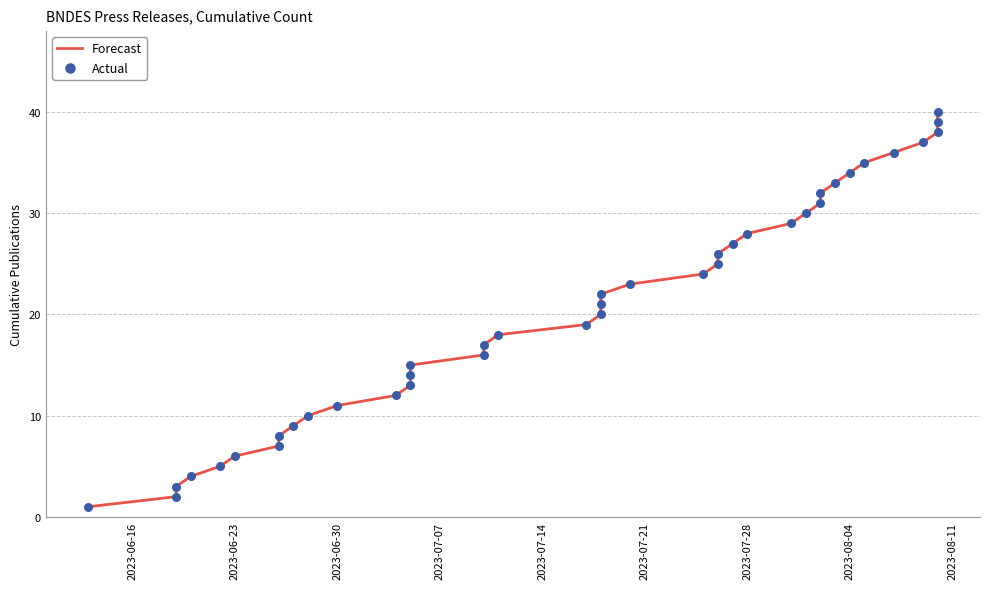

What are all the series names shown in the legend?

Forecast, Actual